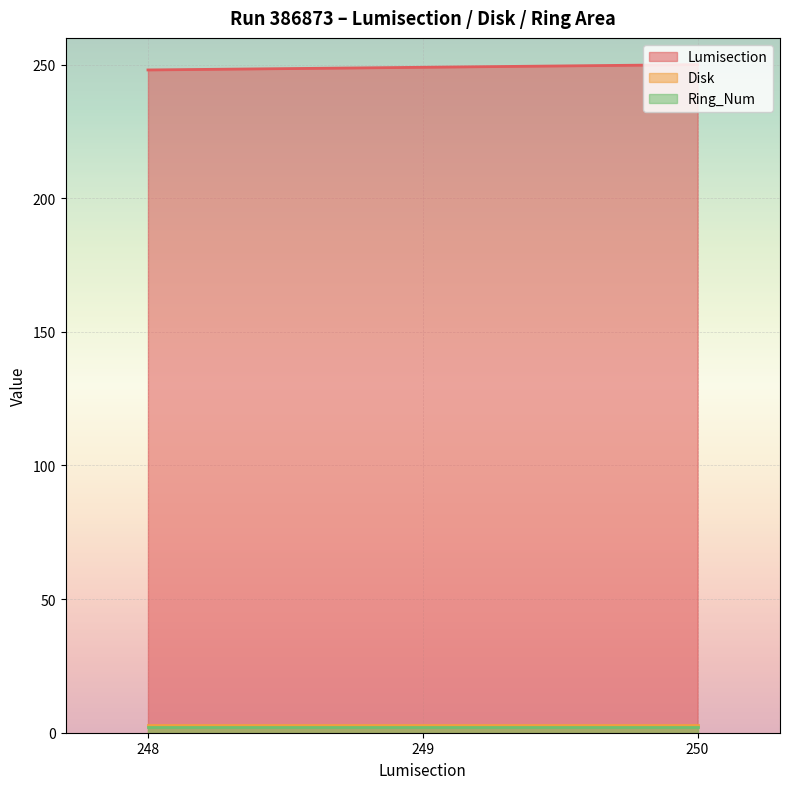

Reading left to right, what are all the values shown in this chart?

Lumisection: 248	249	250
Disk: 3	3	3
Ring_Num: 2	2	2